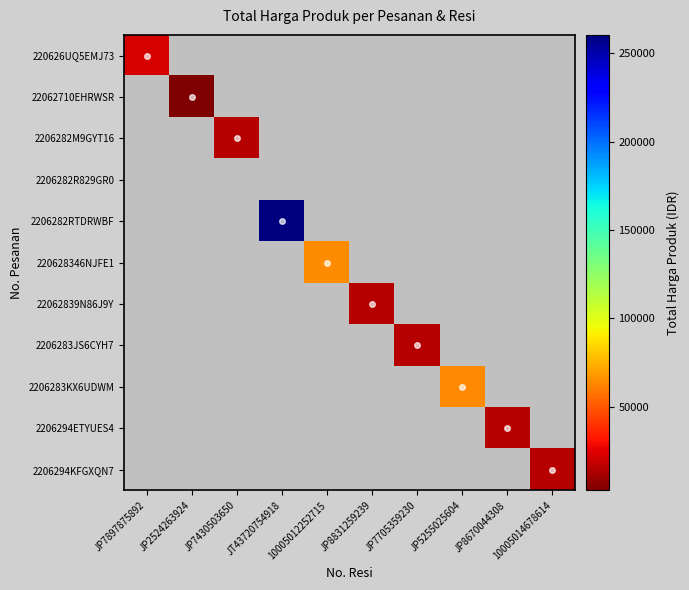

List the series in order of their peak value, lowest first.

2206282R829GR0, 22062710EHRWSR, 2206294KFGXQN7, 2206282M9GYT16, 22062839N86J9Y, 2206283JS6CYH7, 2206294ETYUES4, 220626UQ5EMJ73, 2206283KX6UDWM, 220628346NJFE1, 2206282RTDRWBF